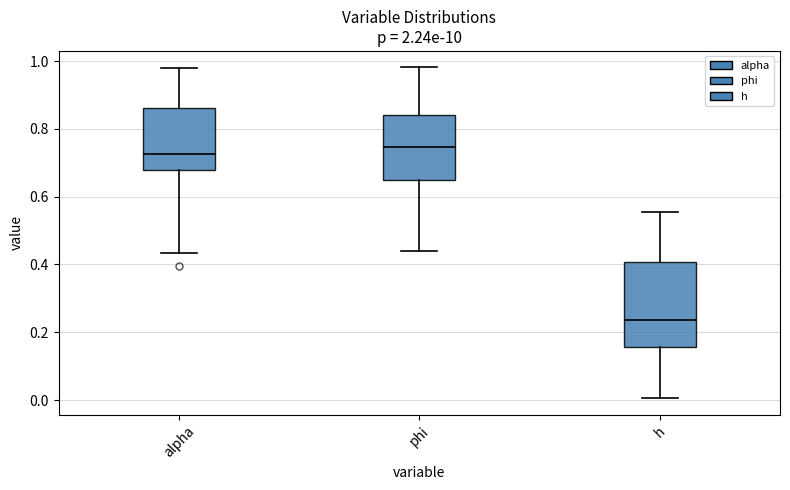

Where does the median line of the box for alpha sit on the y-axis? The values are not printed on the chart, so give them approximately, as read against the axis.

0.72